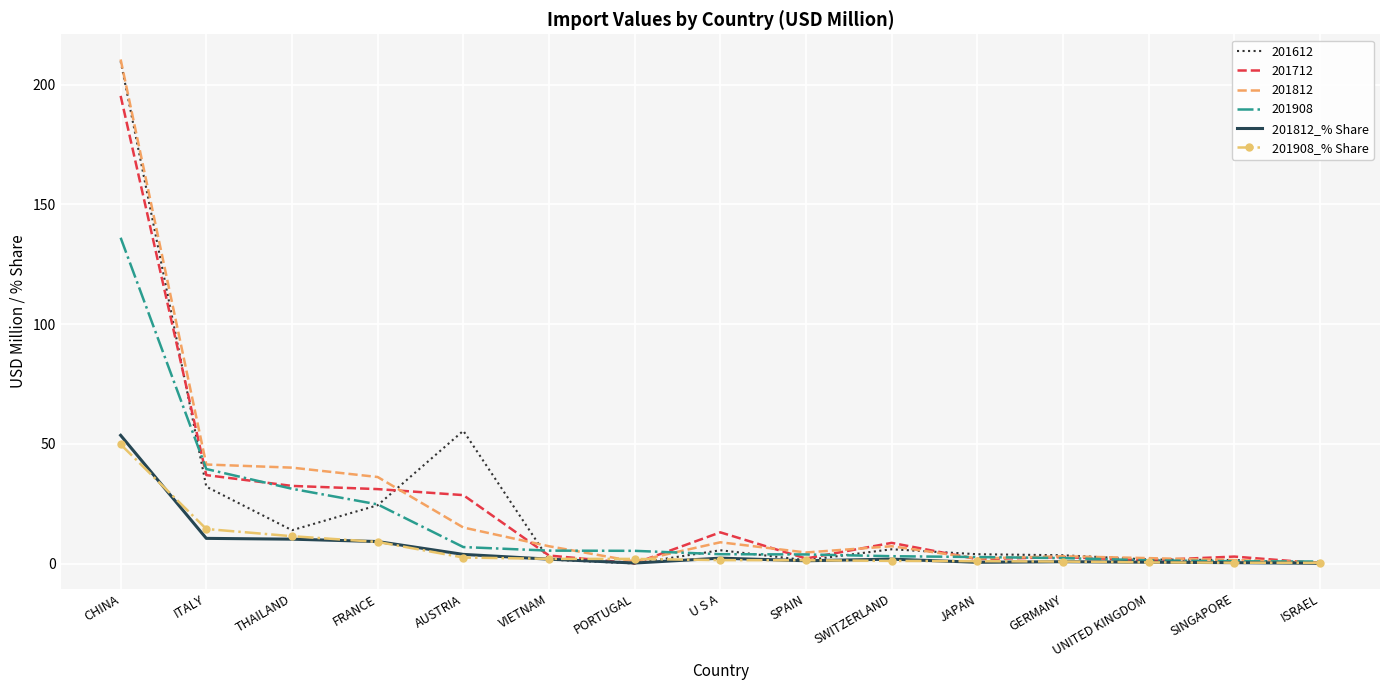

What is the spread (max minus min) of values at THAILAND?

29.9